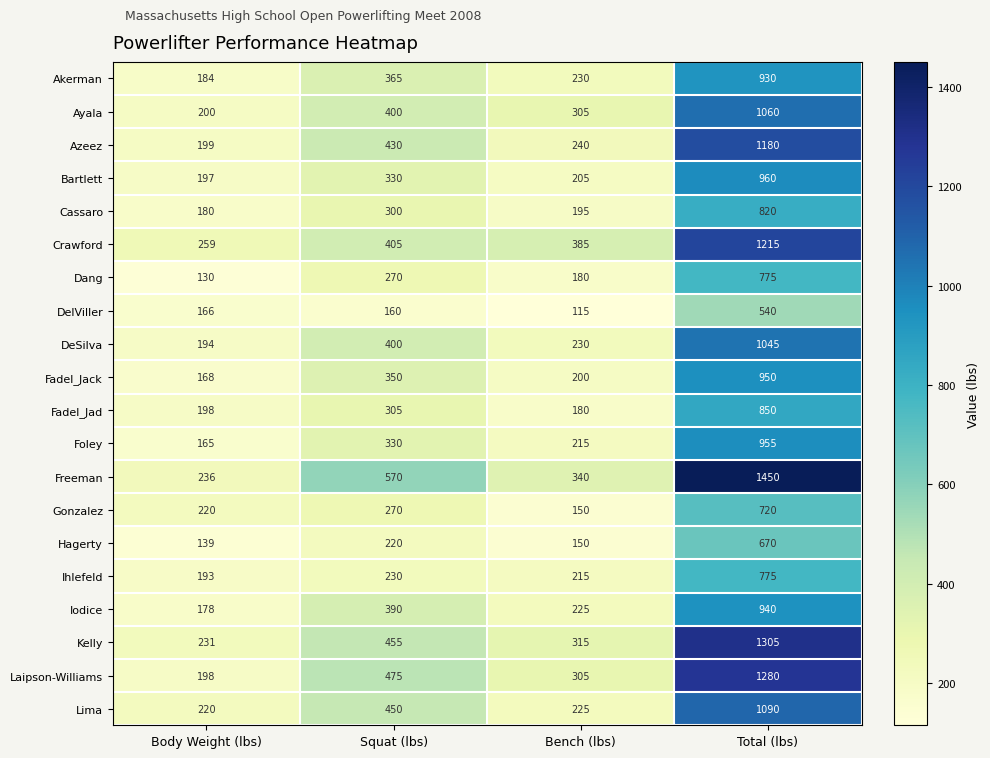

The Lima series shows 225 at Bench (lbs). True or false?

True